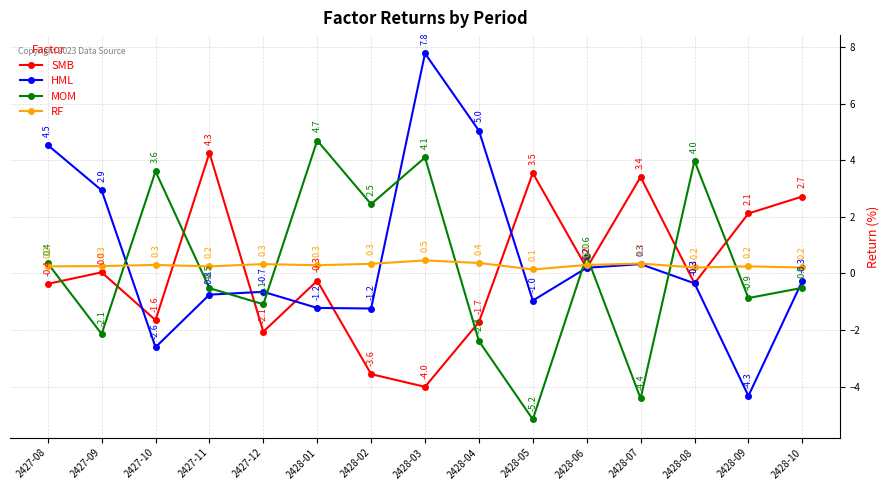

Is it true that HML equals -1.0 at 2428-05?

True